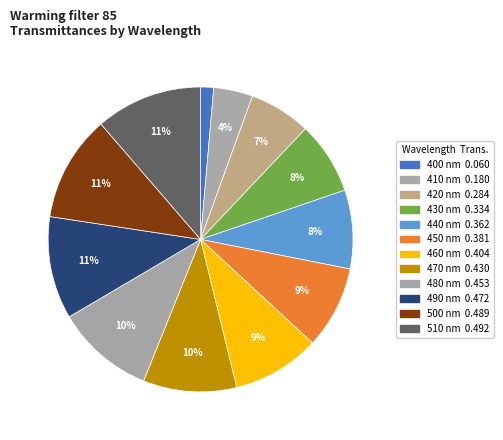

How many segments does this pie chart have?

12